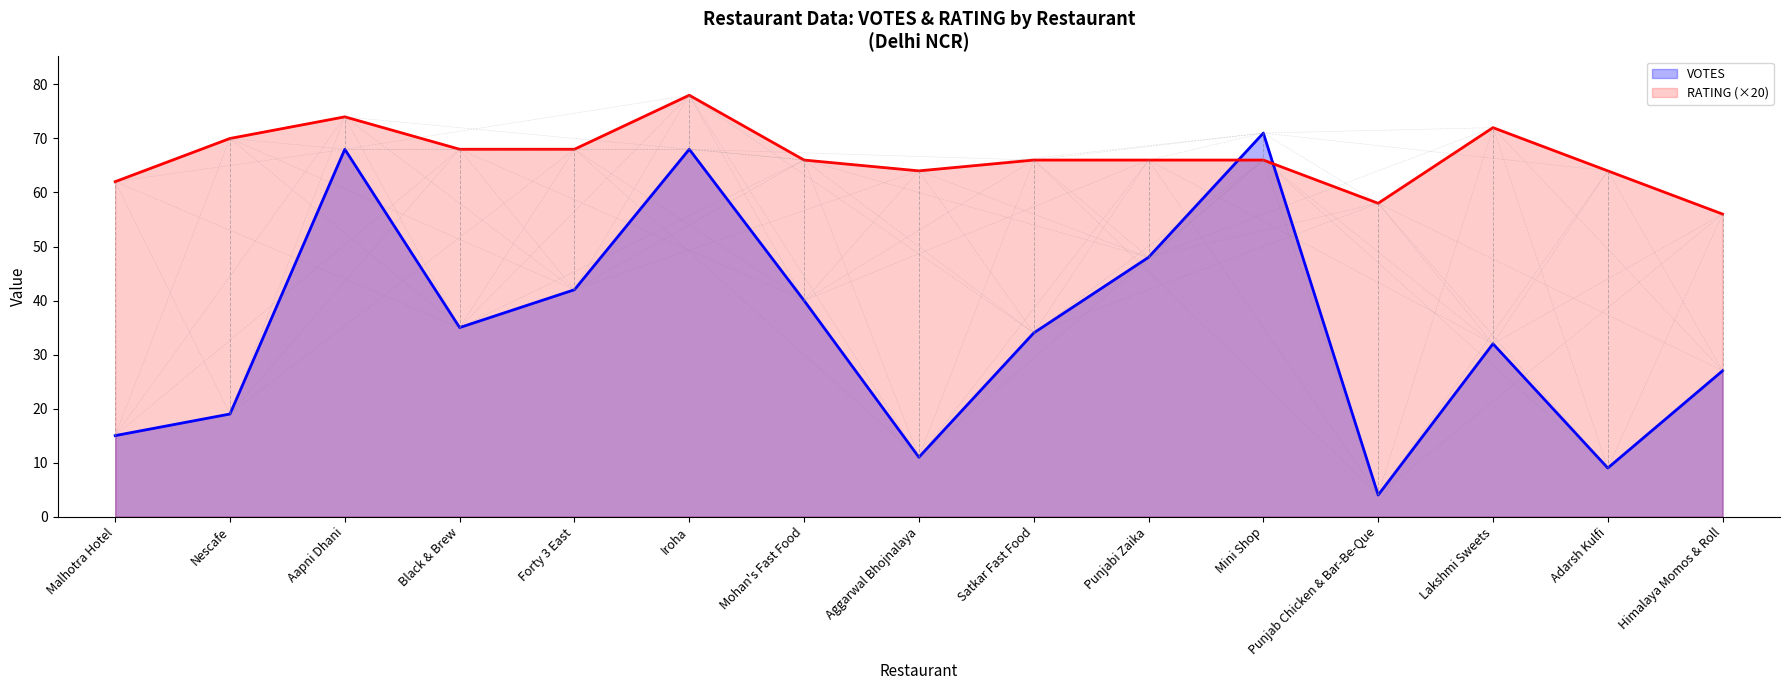

True or false: VOTES has more than 2 points higher than both neighbors.

True